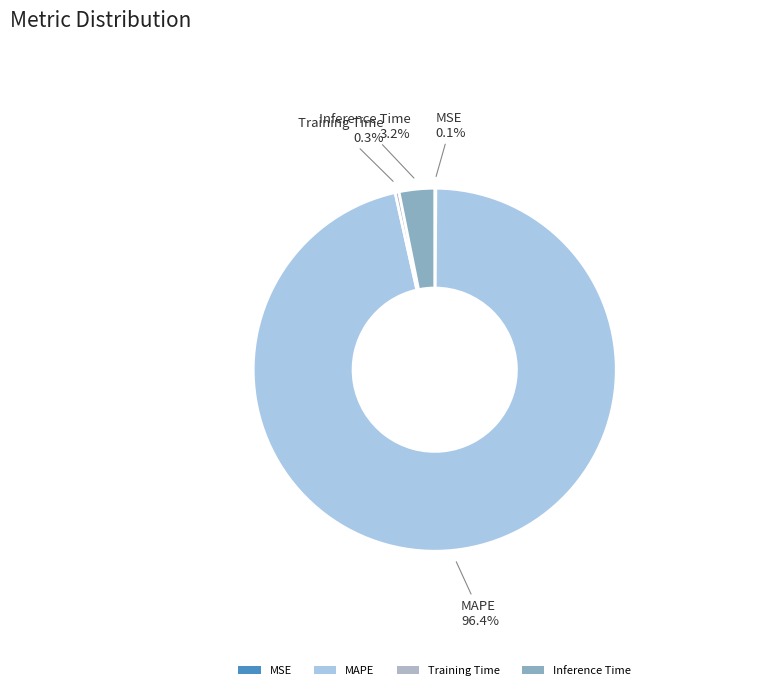

How much of the chart is everything except Training Time?

99.7%